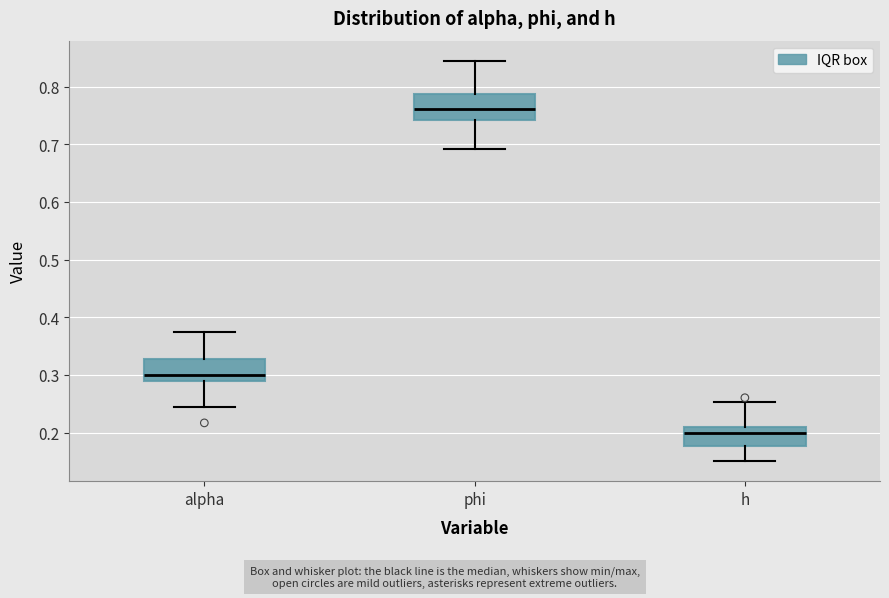

Which box's median line is the highest?

phi